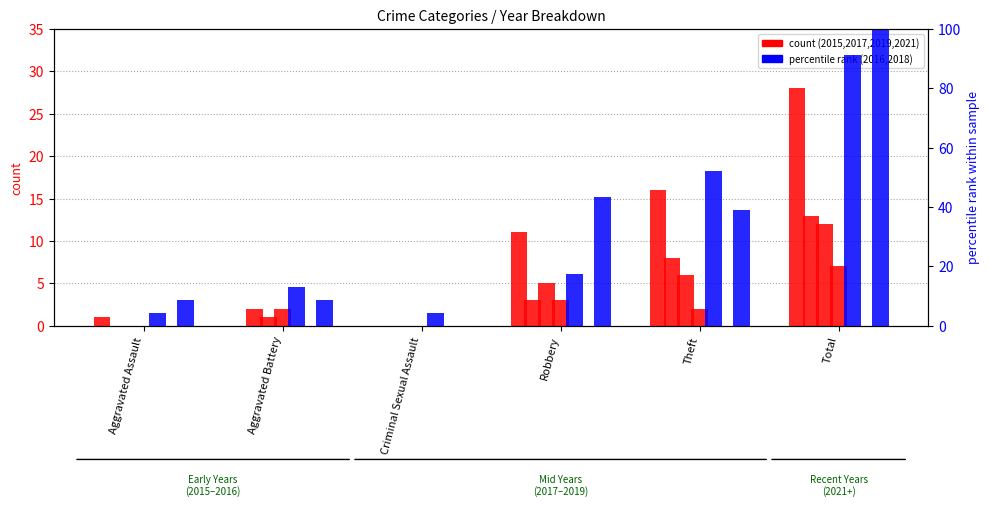

The 2016 series shows 3.0 at Criminal Sexual Assault. True or false?

False